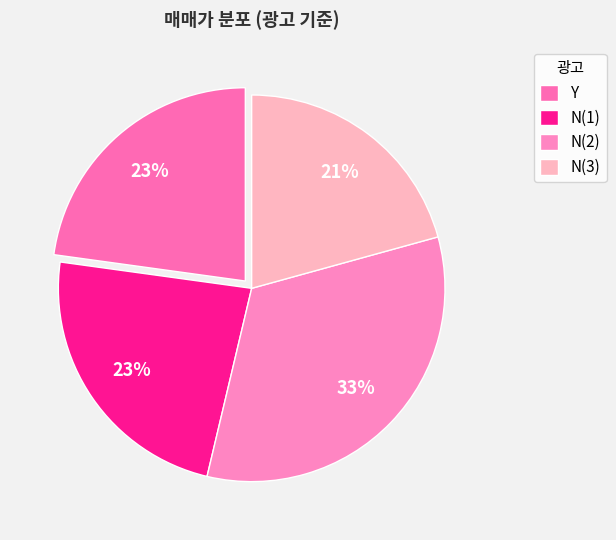

How many slices are in this pie chart?

4